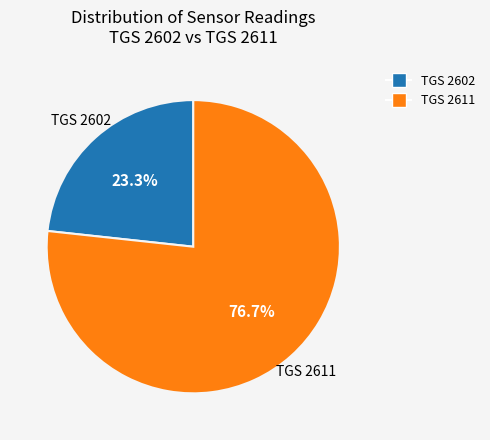

Which has a higher value, TGS 2611 or TGS 2602?

TGS 2611